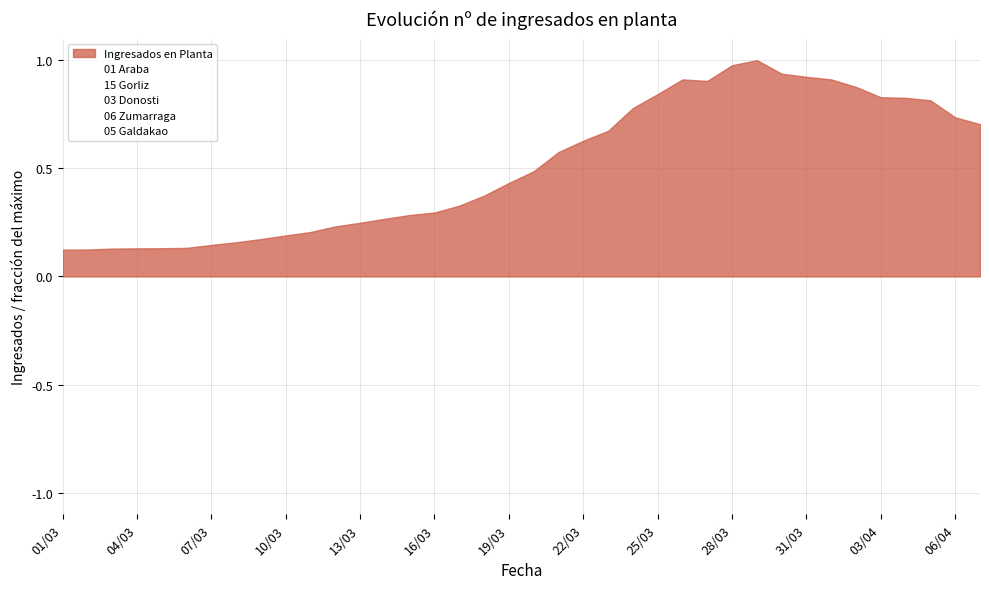

Which category has the highest value in the 03 Donosti series?

29/03